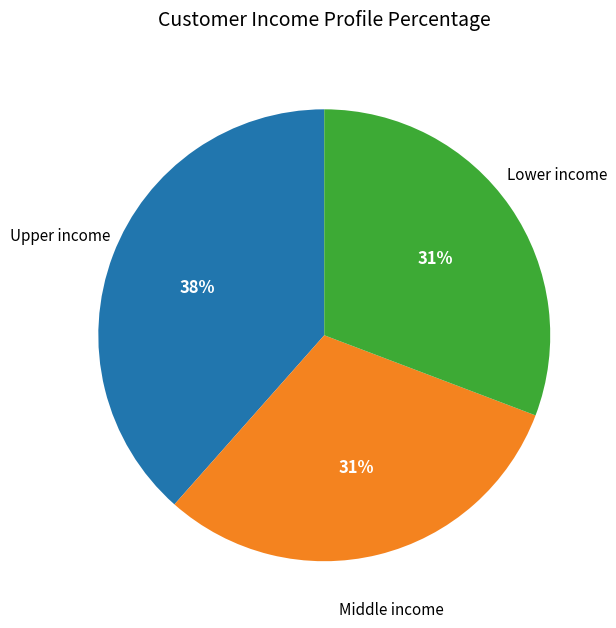

To the nearest percent, what is the average slice percentage?

33%